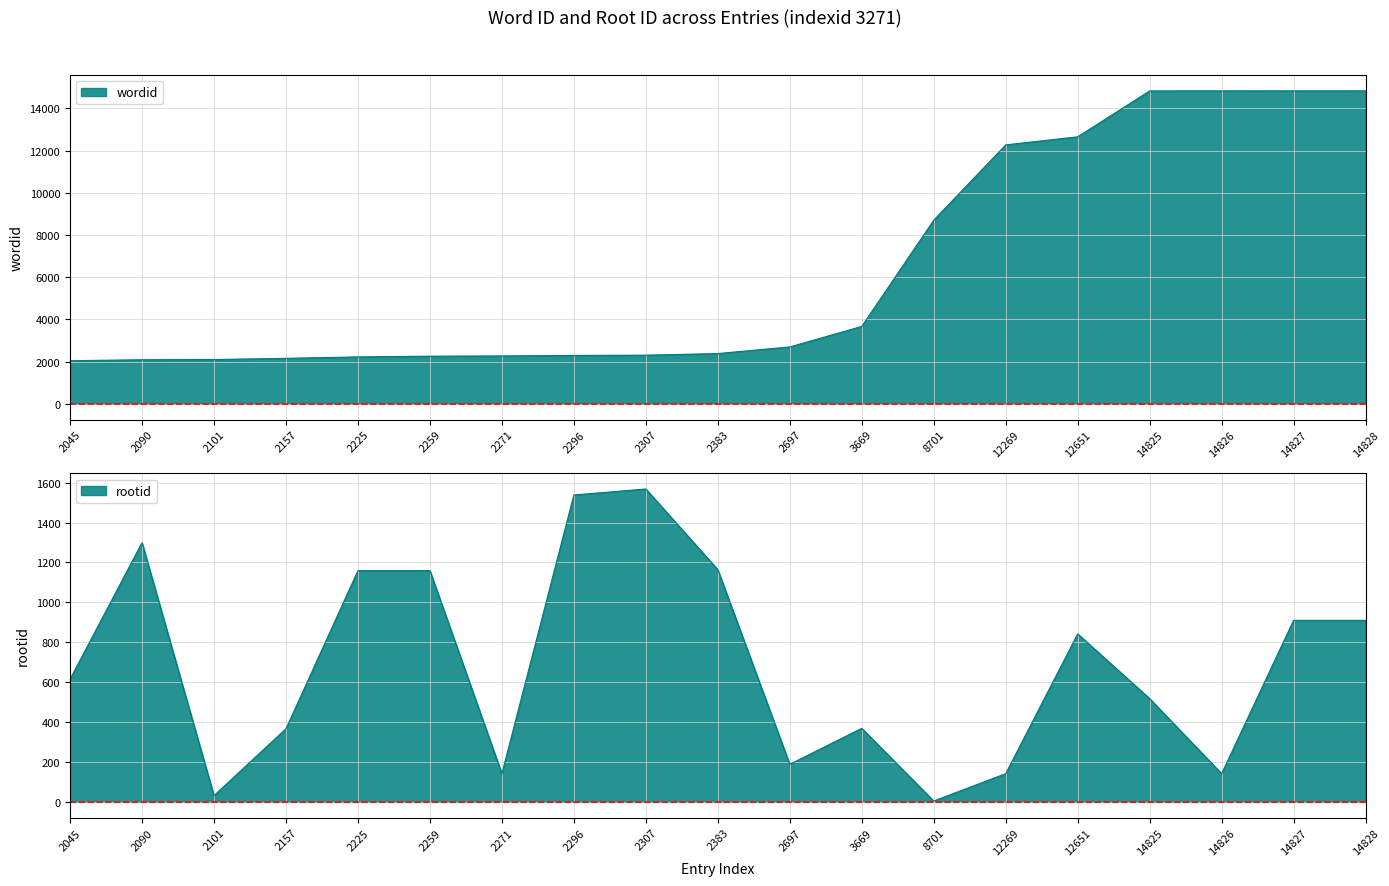

What is the sum of all wordid values?

121427